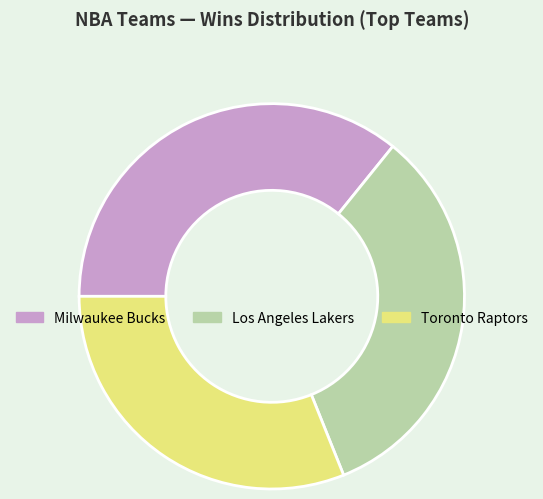

Rank the categories by value from lowest to highest.

Toronto Raptors, Los Angeles Lakers, Milwaukee Bucks